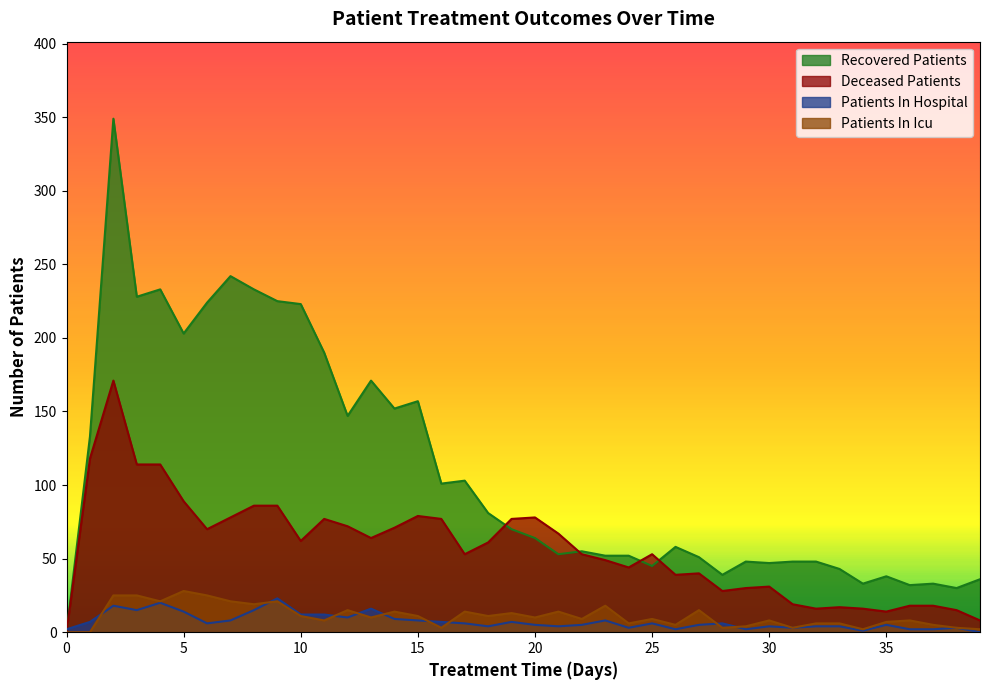

Which has a higher value, 6 or 24?

6